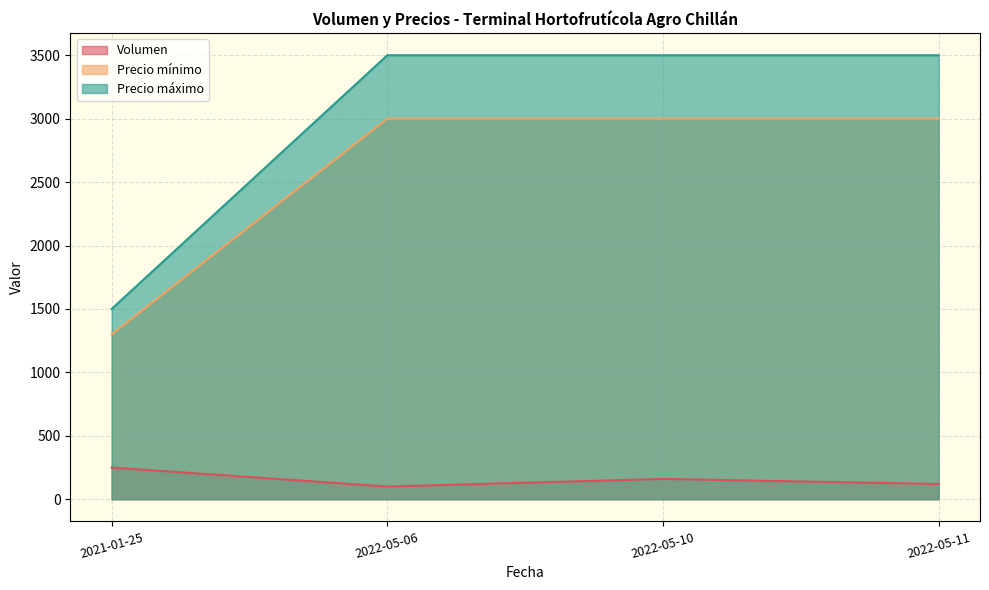

True or false: Volumen has a value of 30 at 2022-05-11.

False